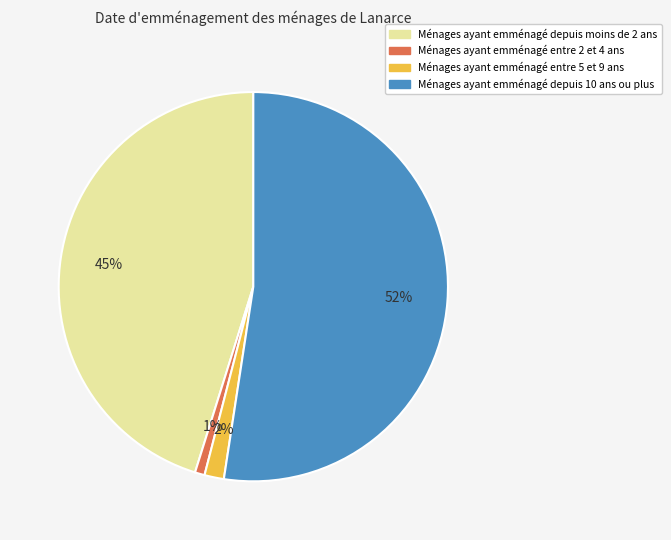

What percentage is the Ménages ayant emménagé depuis moins de 2 ans slice, to the nearest percent?

45%